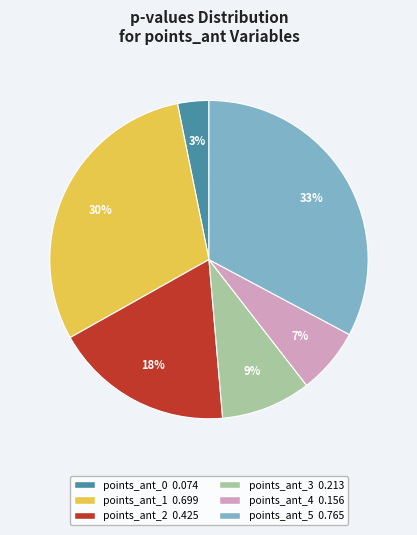

True or false: points_ant_3 accounts for 9% of the total.

True